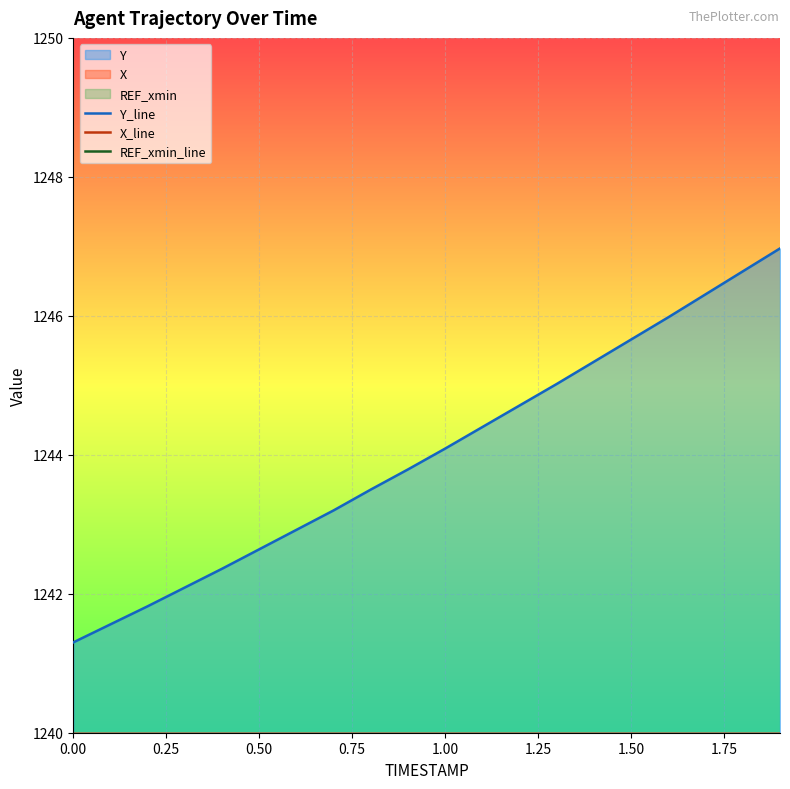

What is the difference between the maximum and minimum values in the X_line series?

11.9